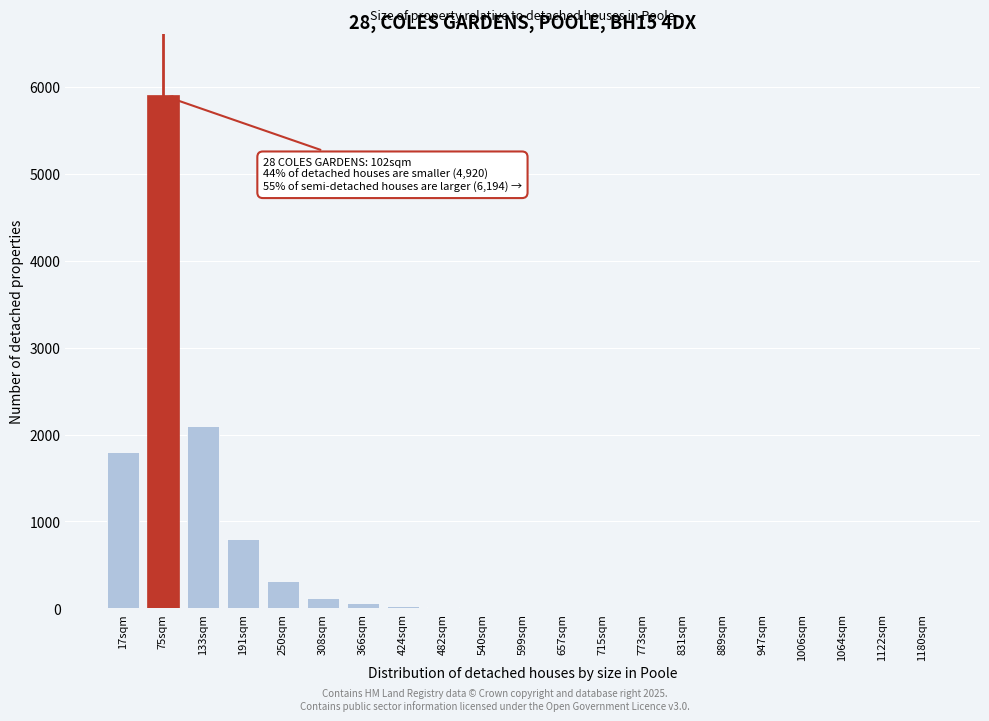

True or false: the data shows 2 at 1064sqm.

True